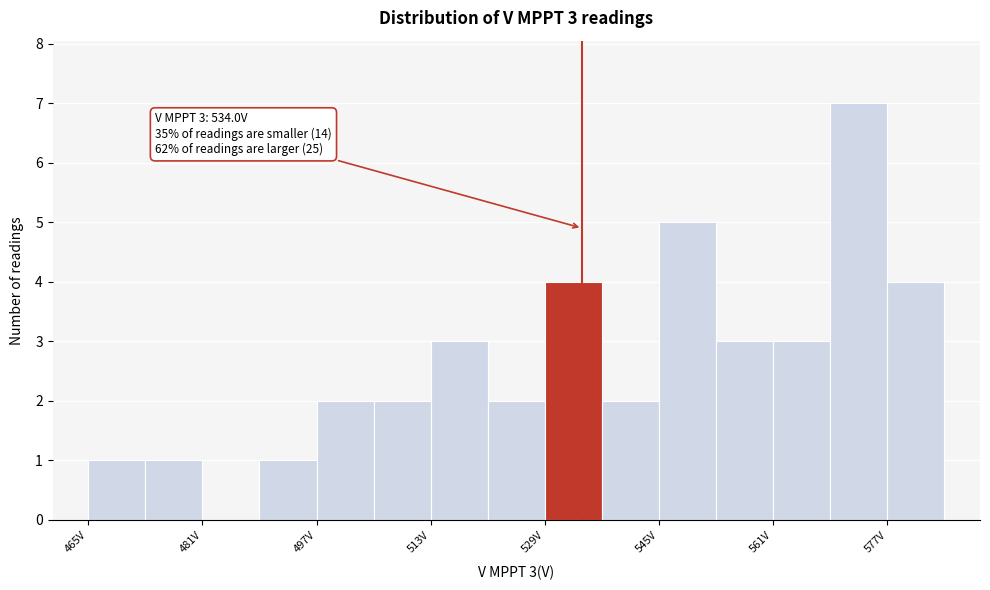

Over which range of the x-axis is the bar tallest?

568 to 576